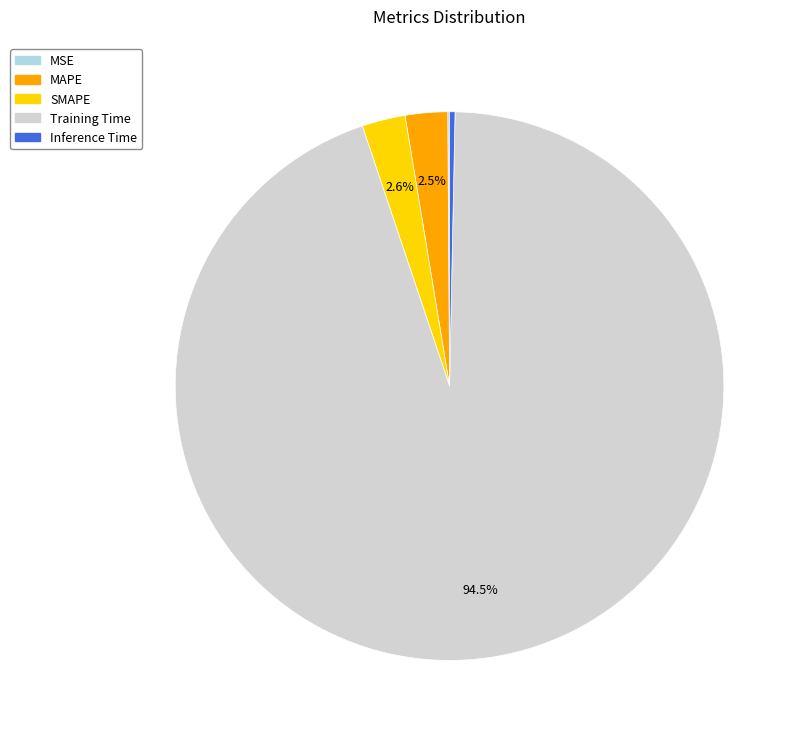

Between MAPE and Training Time, which is larger?

Training Time